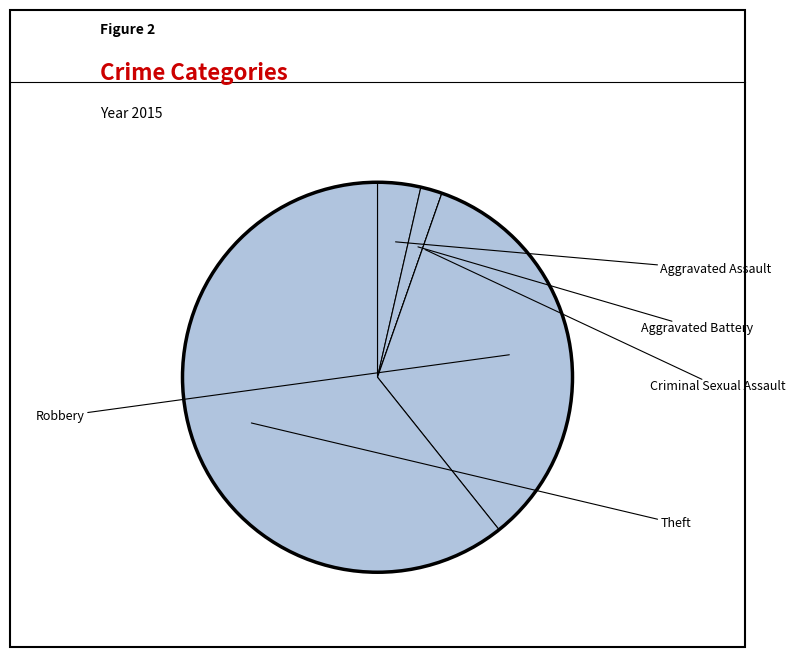

How many segments does this pie chart have?

5